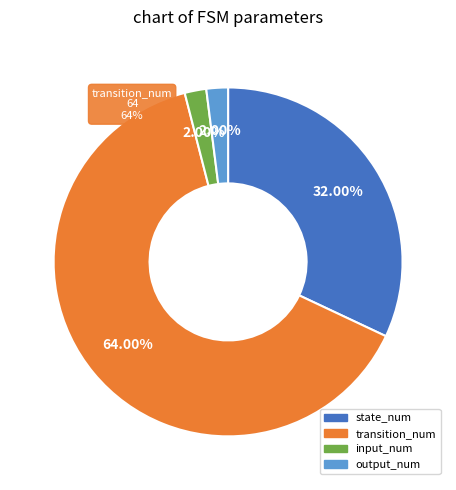

Count the number of slices in the pie.

4